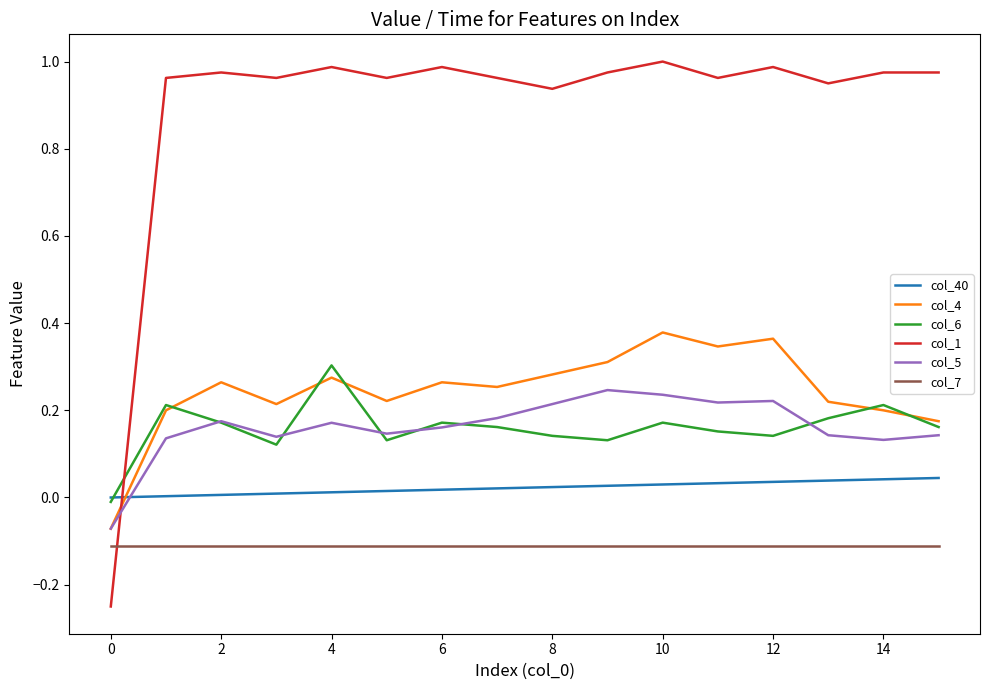

Which series has the largest range (max minus min)?

col_1